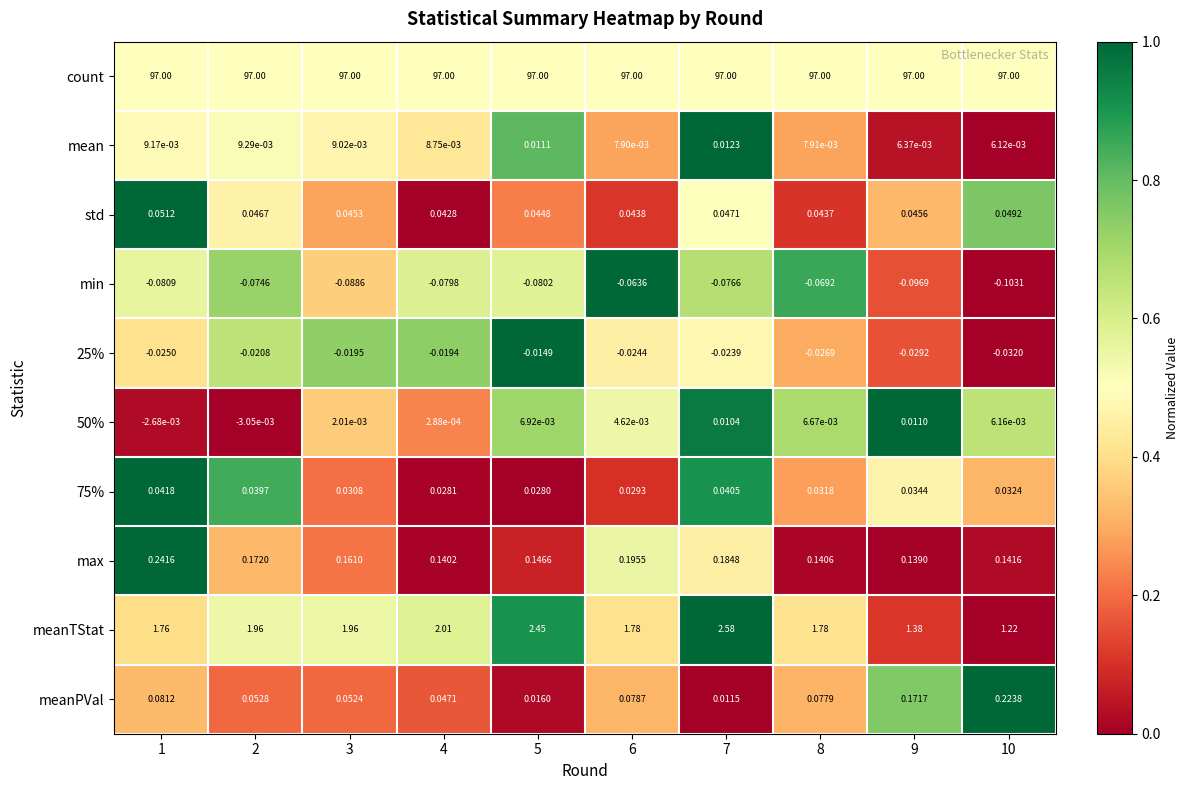

Rank the series at 6 from highest to lowest value.

count, meanTStat, max, meanPVal, std, 75%, mean, 50%, 25%, min